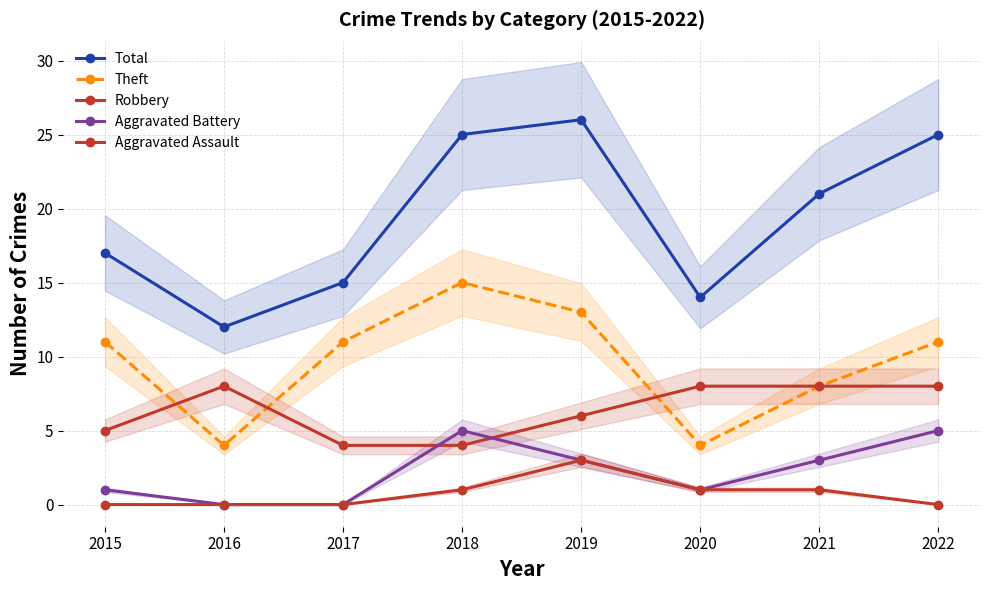

What is the average value of the Aggravated Battery series?

2